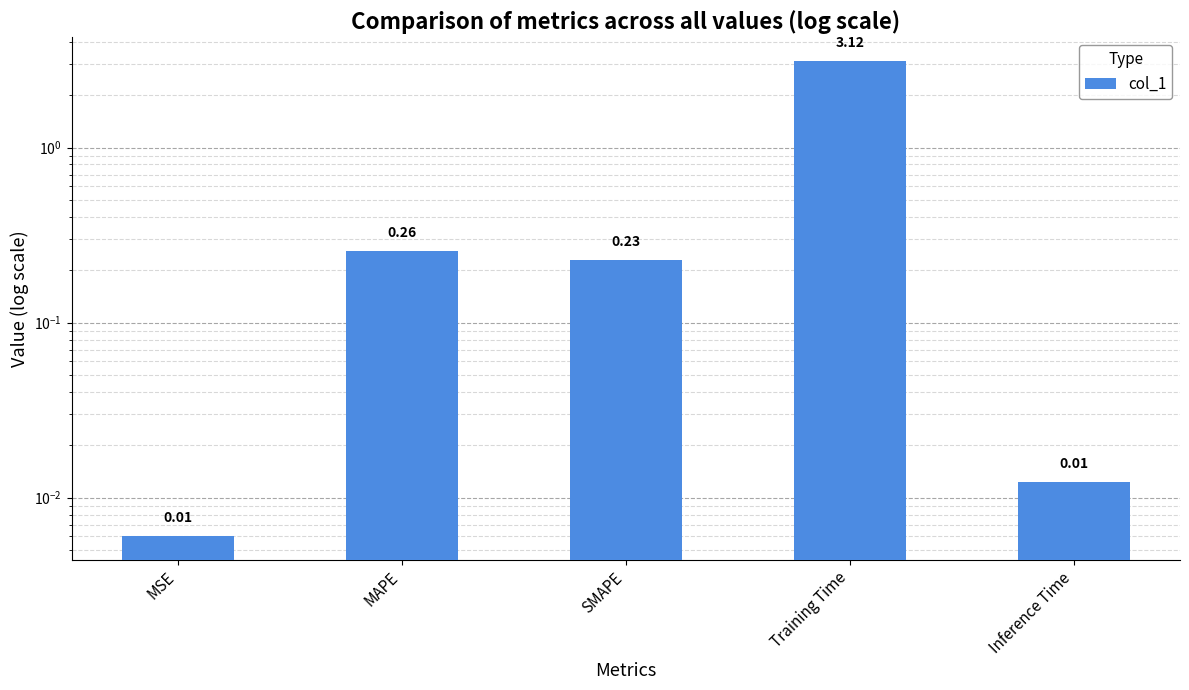

Rank the categories by value from highest to lowest.

Training Time, MAPE, SMAPE, Inference Time, MSE